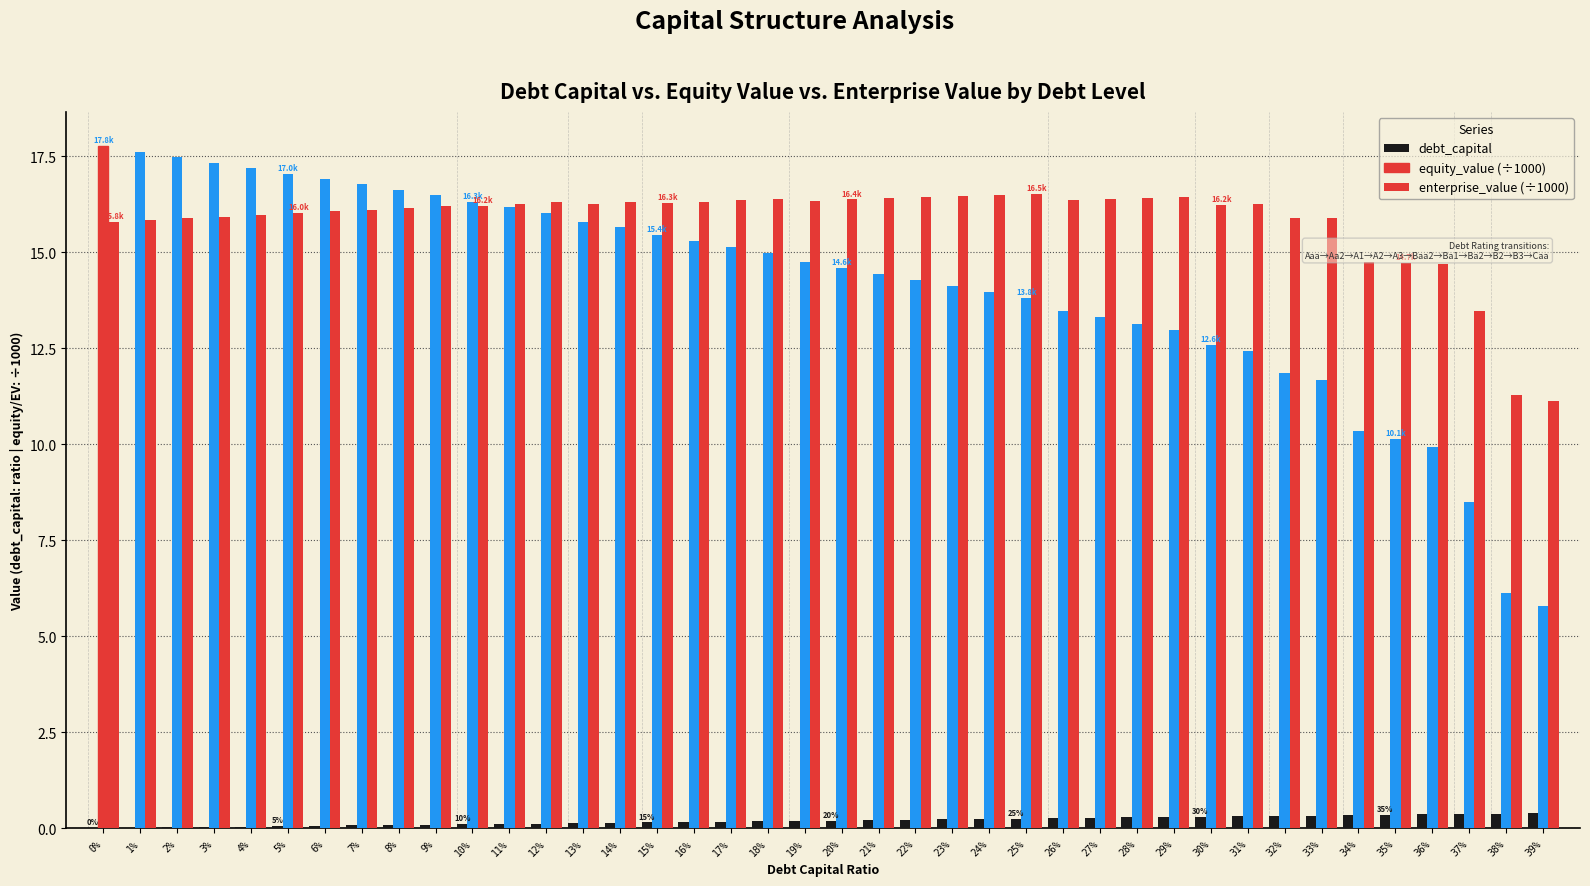

The enterprise_value (÷1000) series shows 21.4 at 29%. True or false?

False